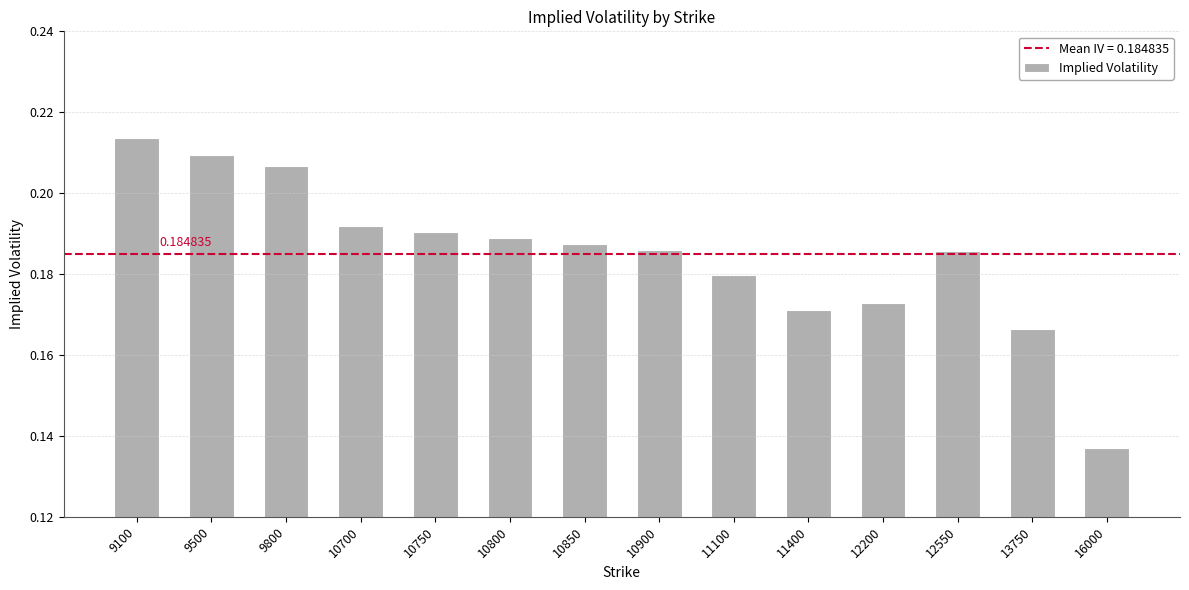

What is the sum of the values at 10900 and 13750?

0.4